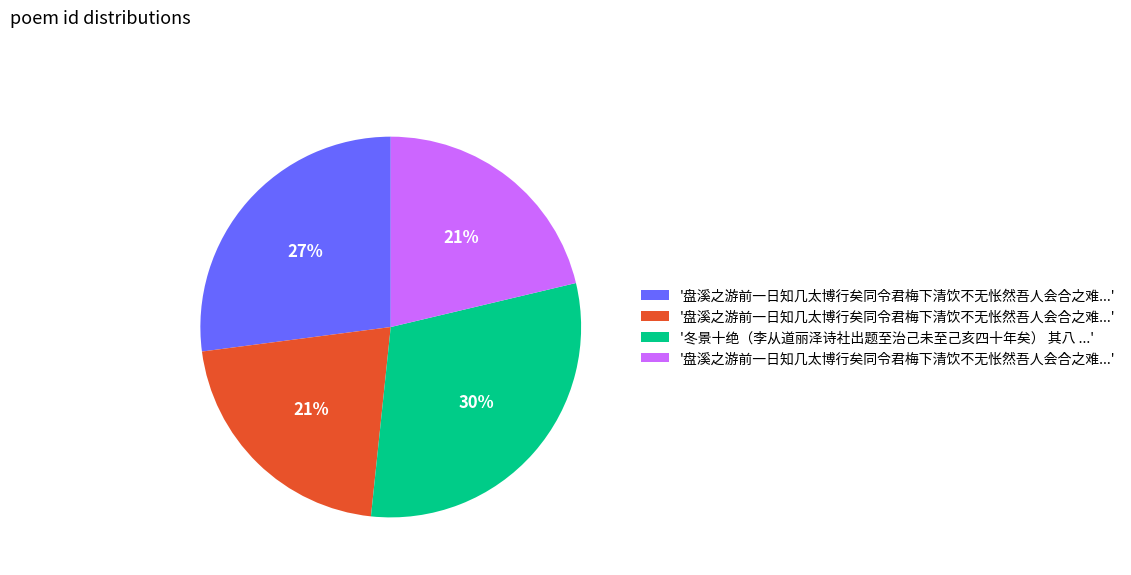

How many segments does this pie chart have?

4